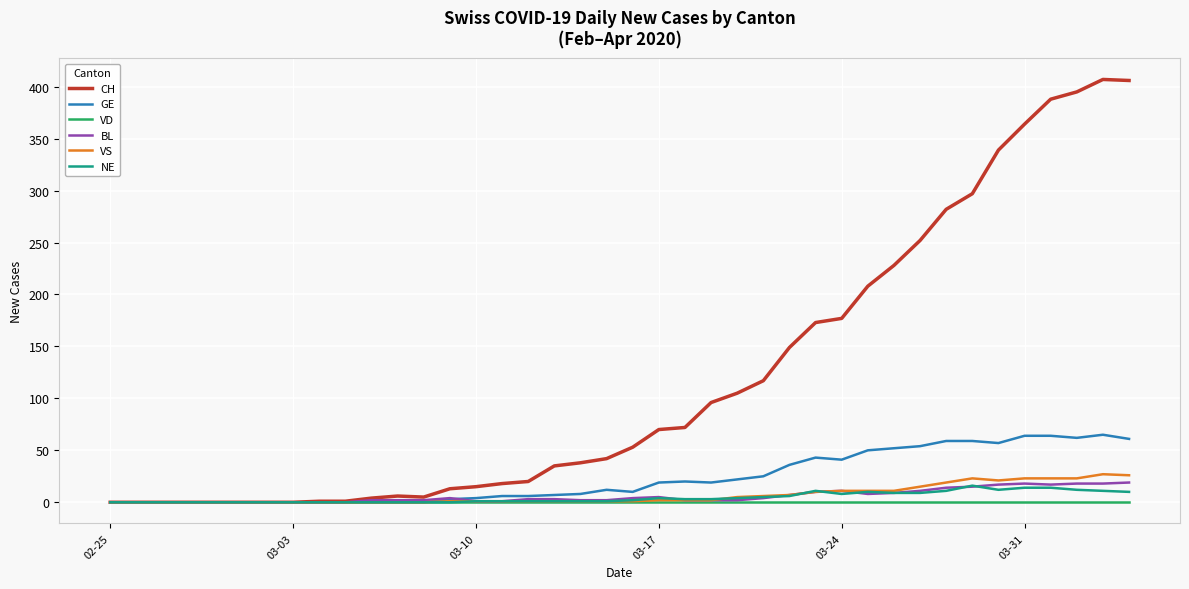

How many values in the GE series are below 12?

20